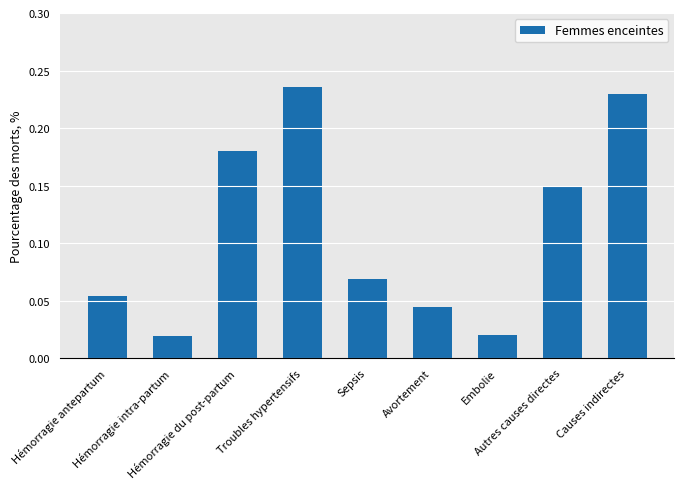

How many bars are there in total?

9